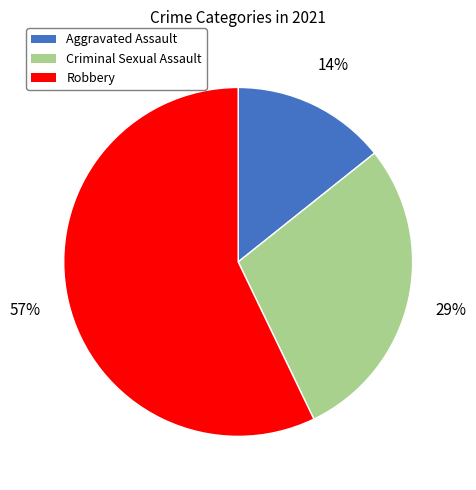

Which has a higher value, Aggravated Assault or Criminal Sexual Assault?

Criminal Sexual Assault